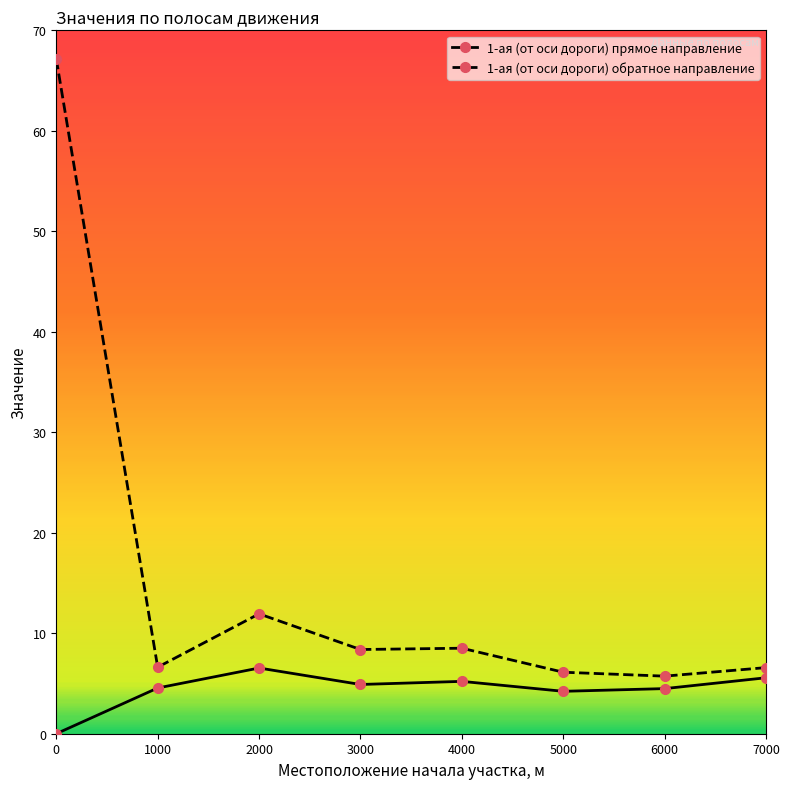

What is the value of the 1-ая (от оси дороги) прямое направление point at the 7th from the left?

4.5